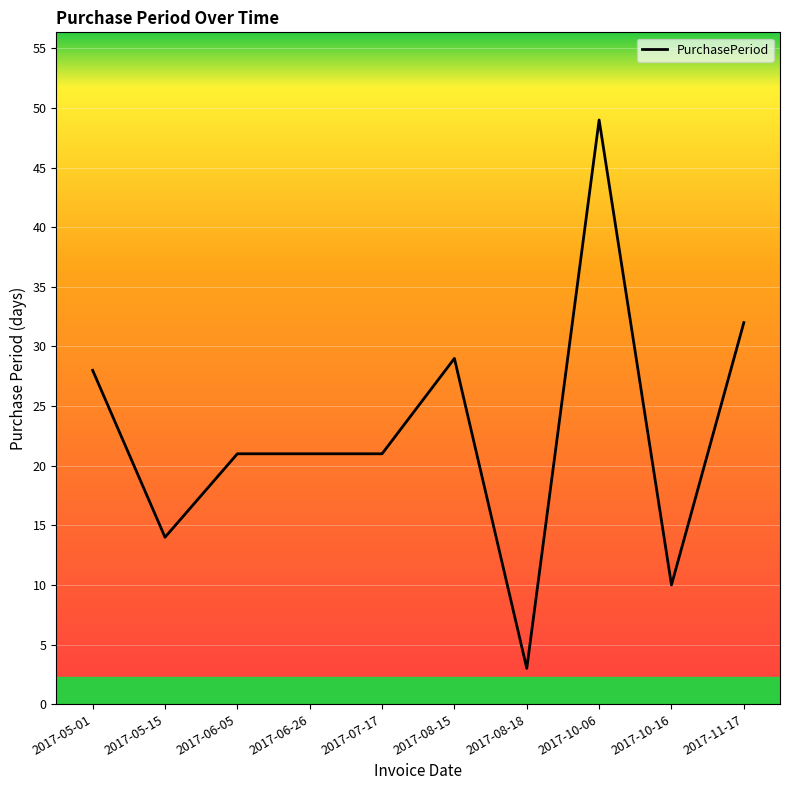

What is the maximum value shown in the chart?

49